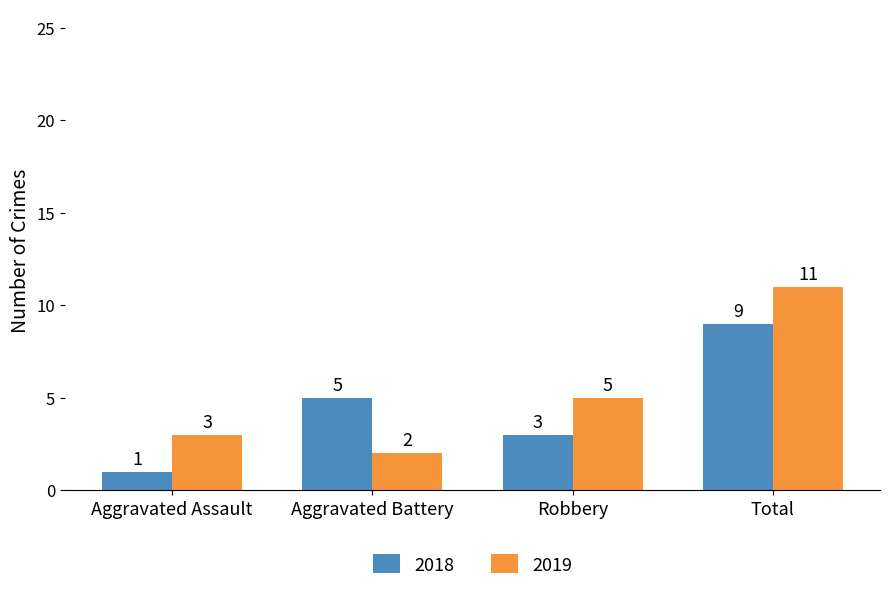

What is the label of the 1st bar from the left?

Aggravated Assault